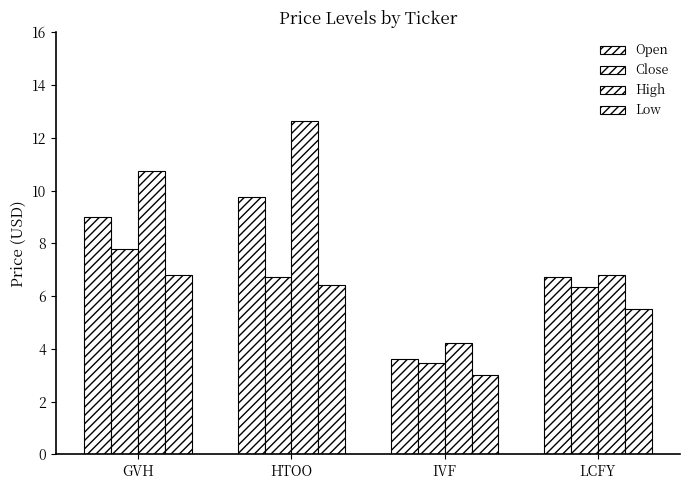

What is the difference between the maximum and minimum values in the Open series?

6.1